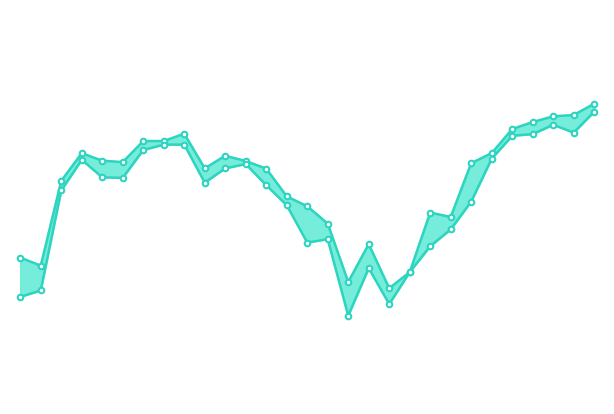

What is the label of the 2nd point from the right?

27